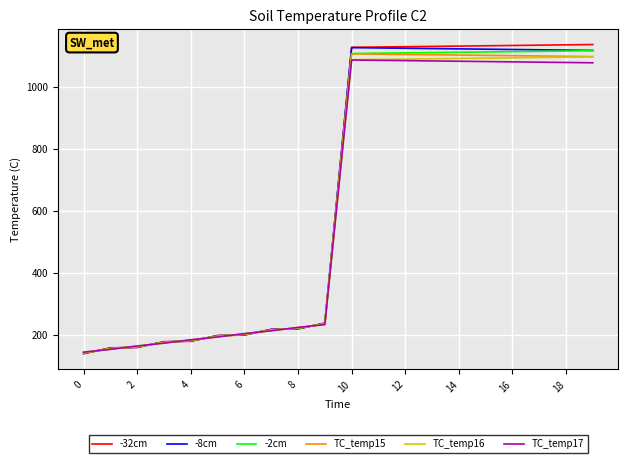

What is the maximum value shown in the chart?

1137.0